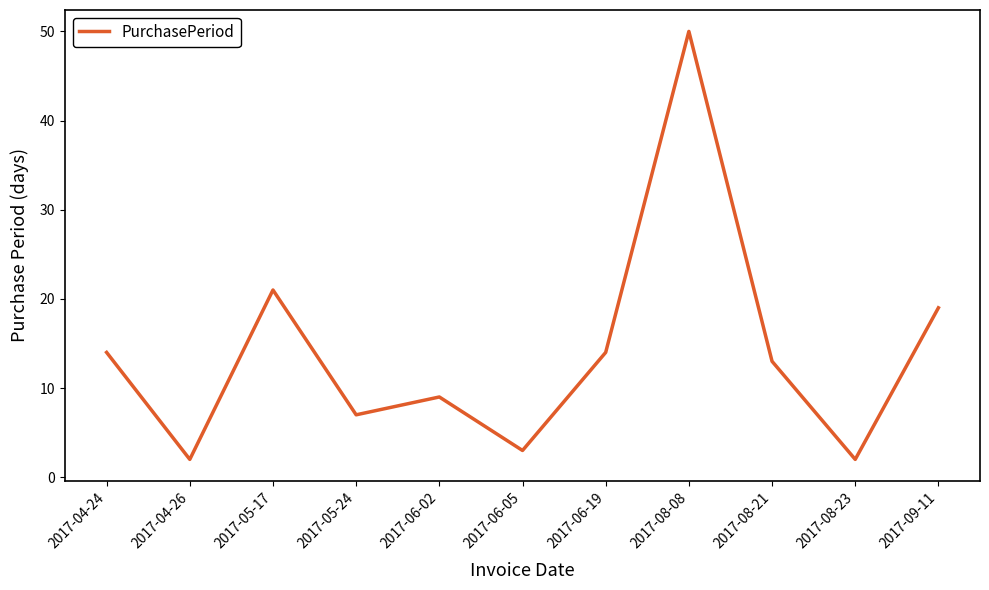

Which category has the highest value across all series?

2017-08-08